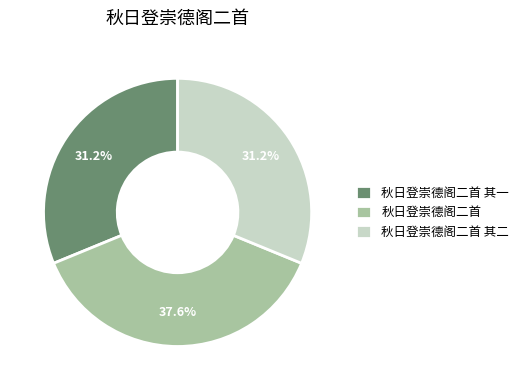

True or false: 秋日登崇德阁二首 其二 accounts for 31% of the total.

True